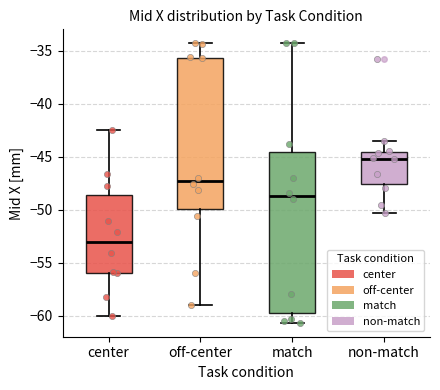

Which box is the tallest, from its lower edge to its upper edge?

match